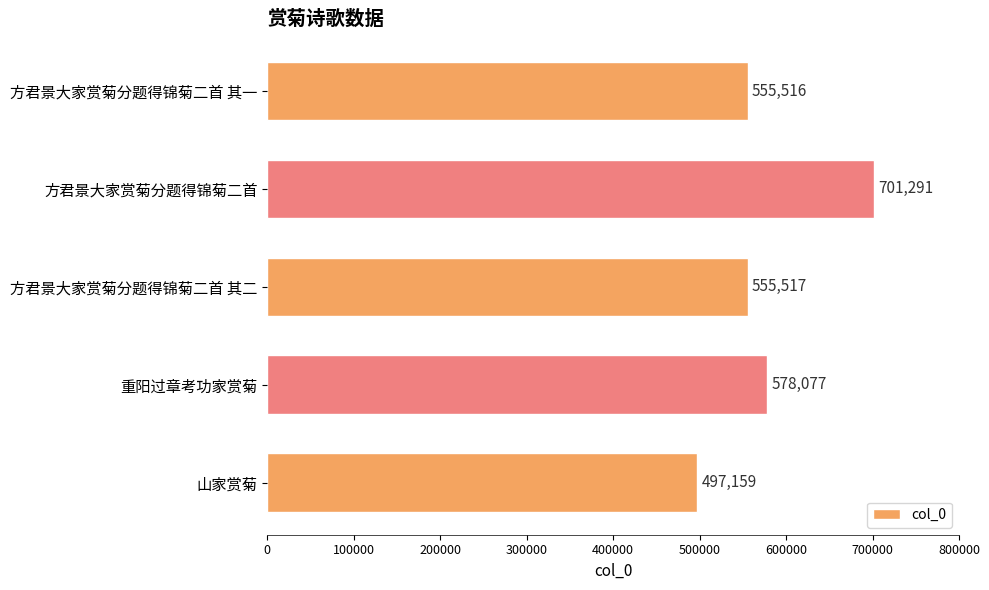

Where is the data nearest to the value 599225?

重阳过章考功家赏菊